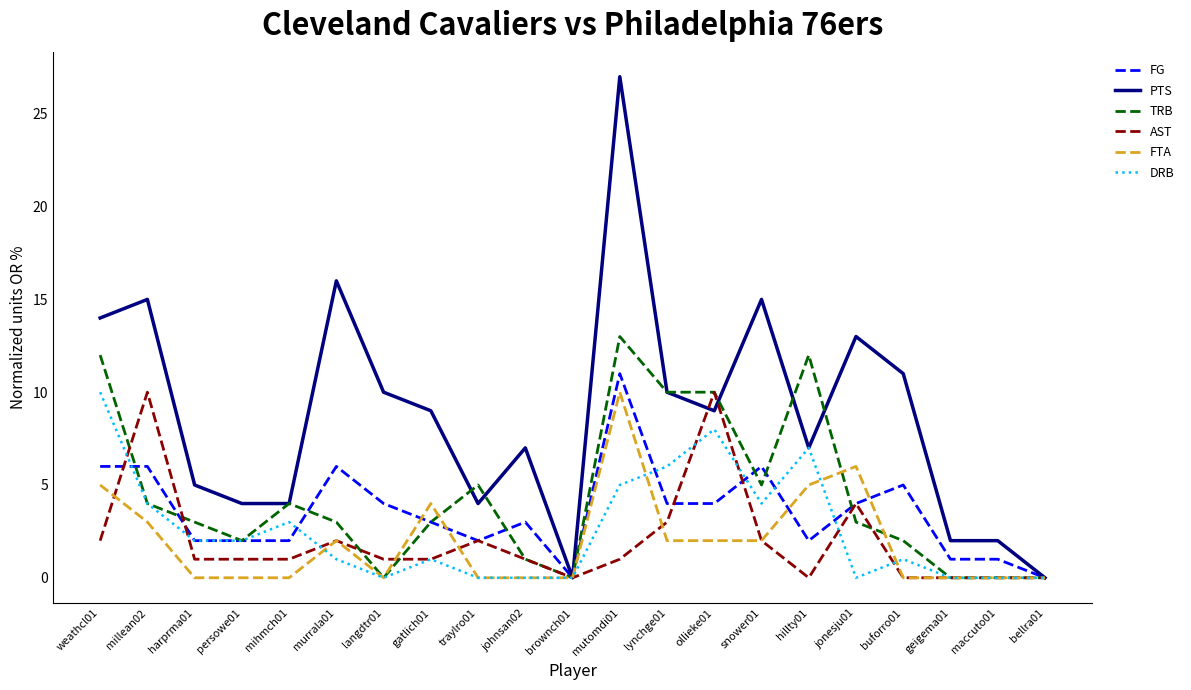

What is the average value of the FG series?

4